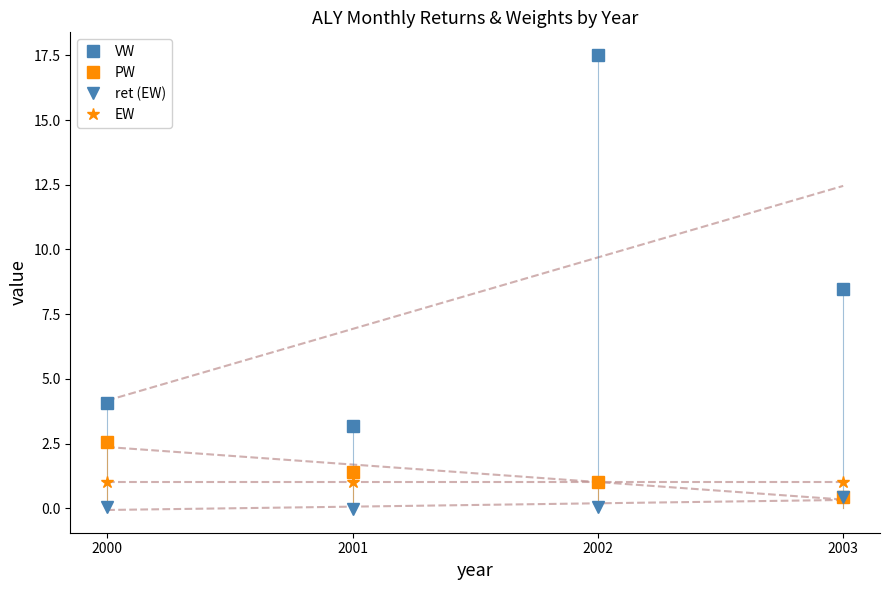

At which category is the sum across all series the highest?

2002